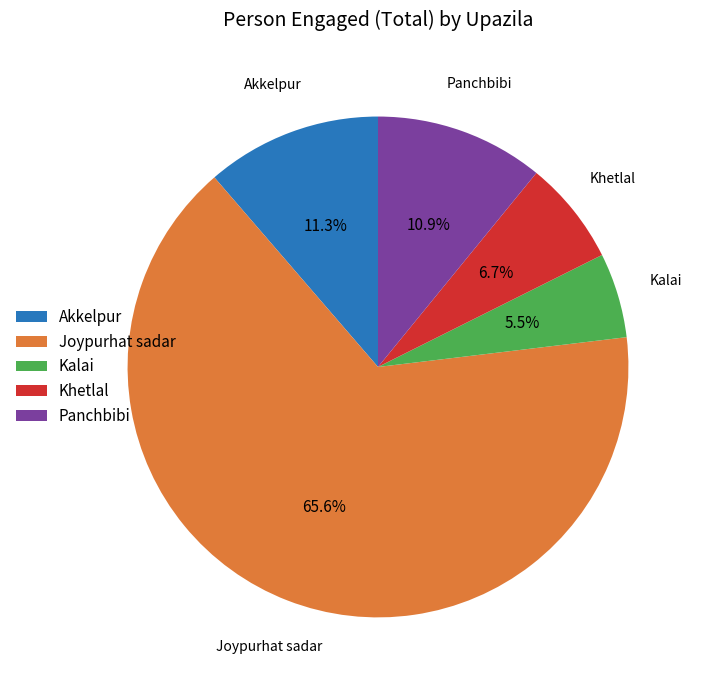

Do Kalai and Khetlal together represent more than half of the pie?

No